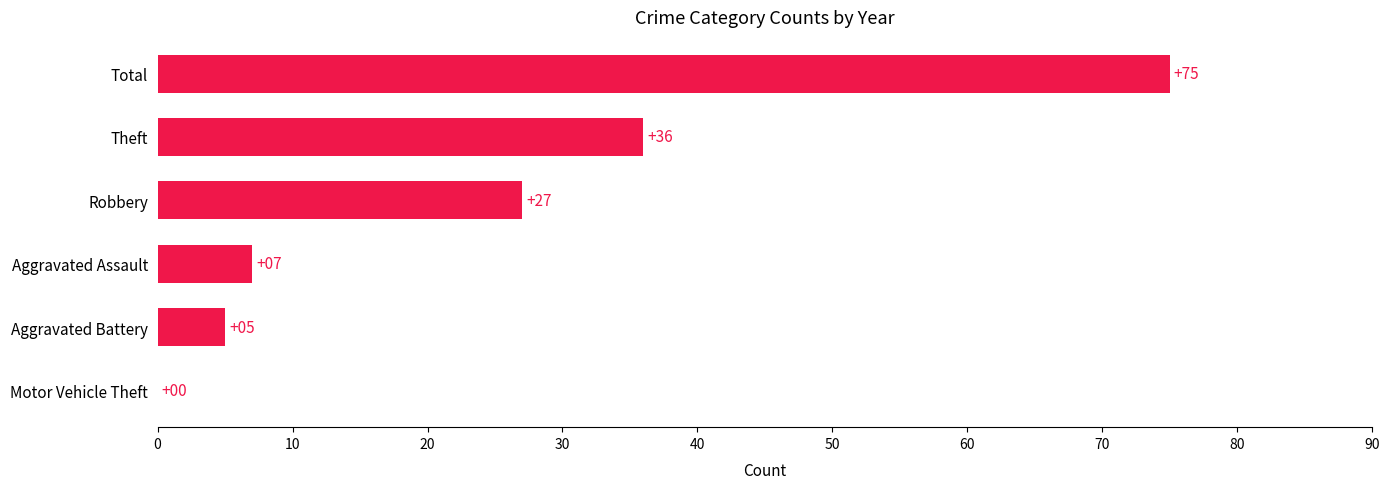

Is it true that the value at Theft is 61?

False